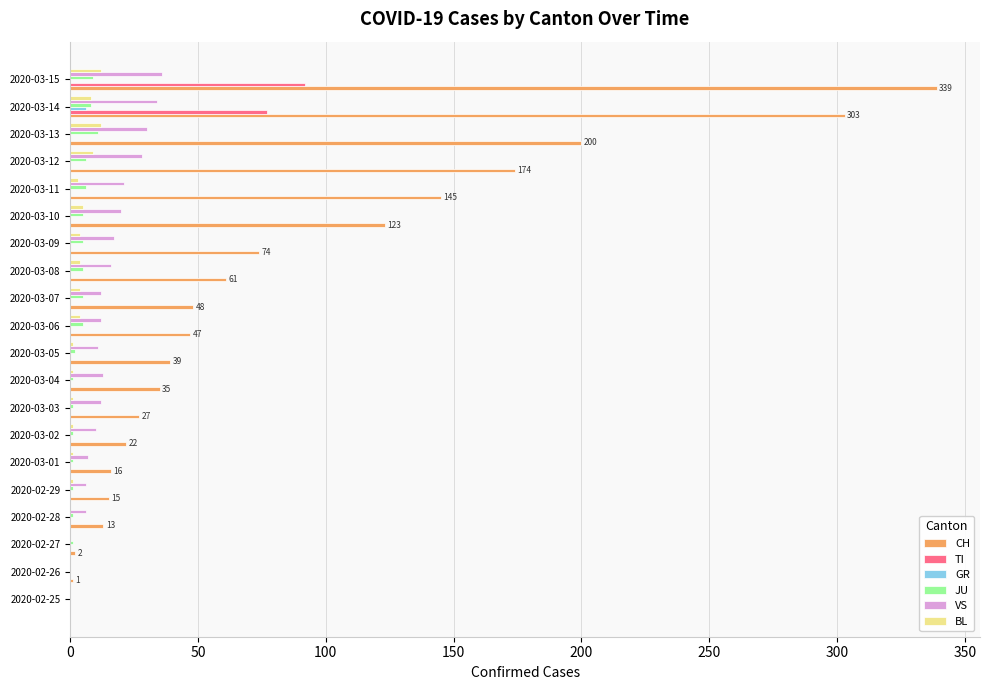

Count the number of data series in this chart.

6